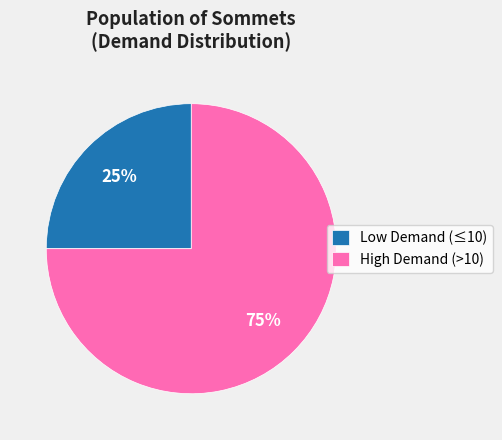

Which category has the biggest portion of the pie?

High Demand (>10)